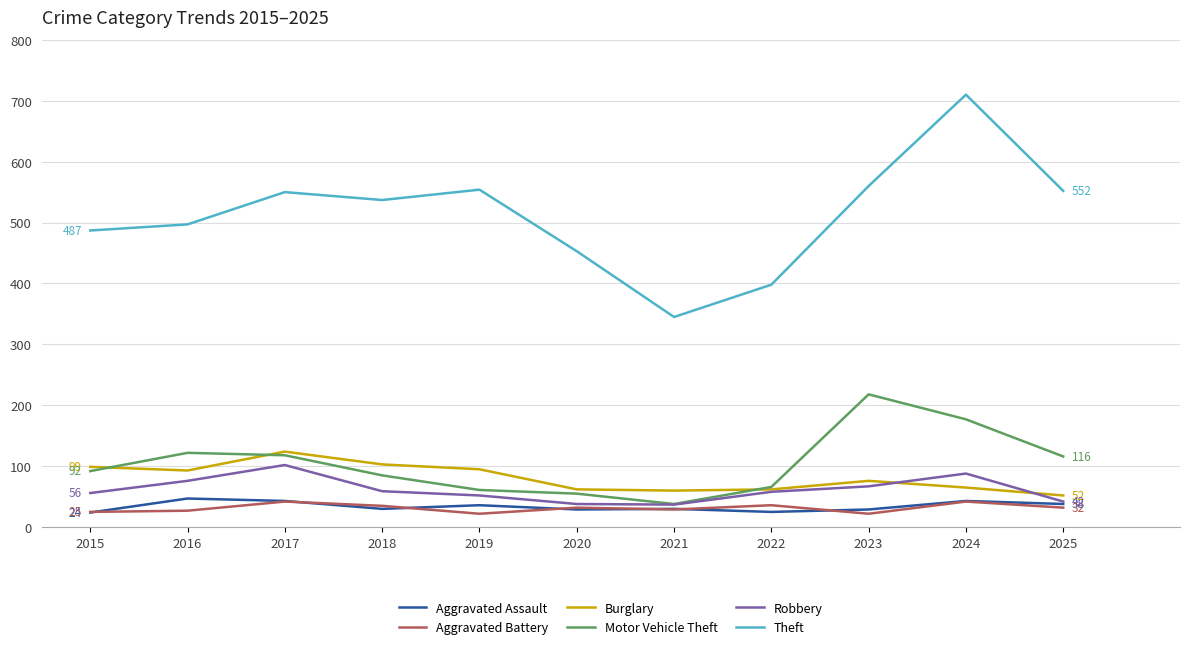

Where is the first local maximum for Robbery?

2017